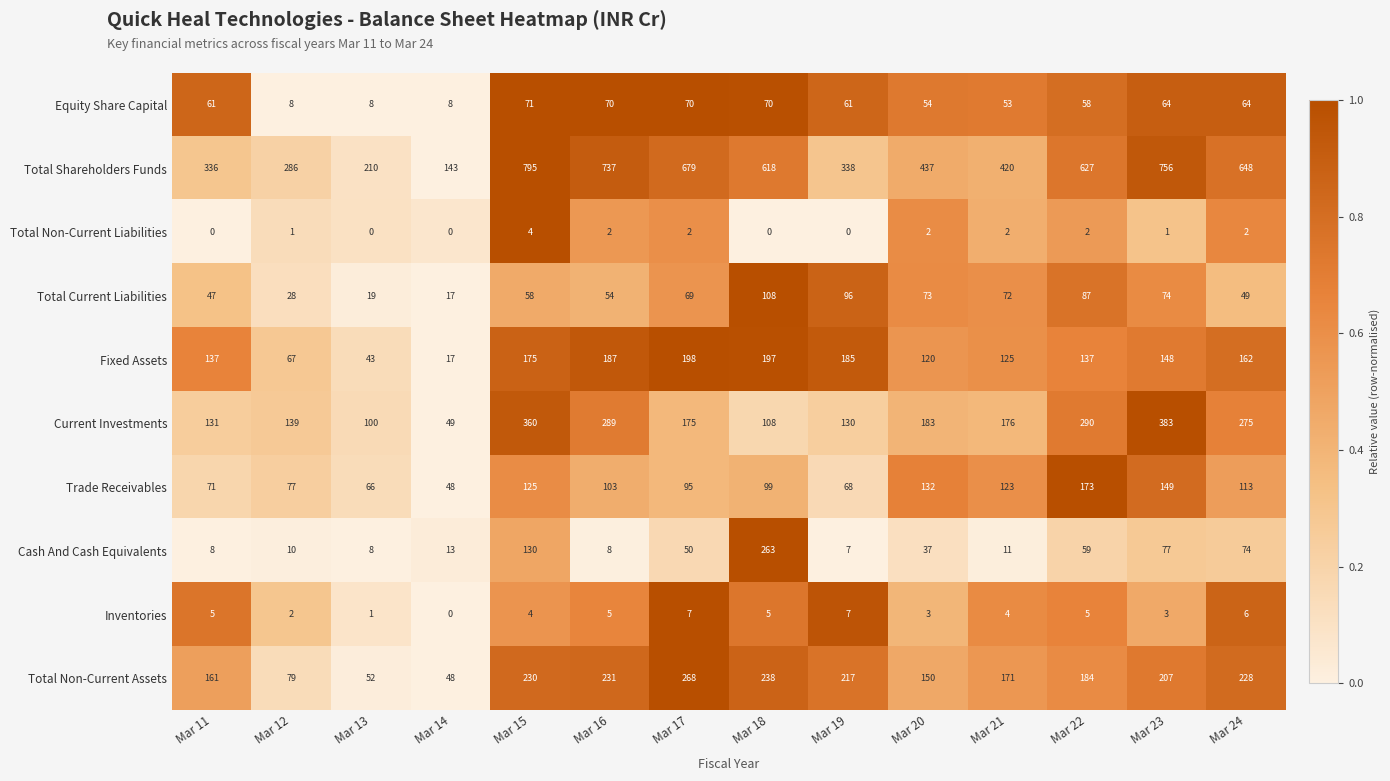

How many categories are shown in the chart?

14